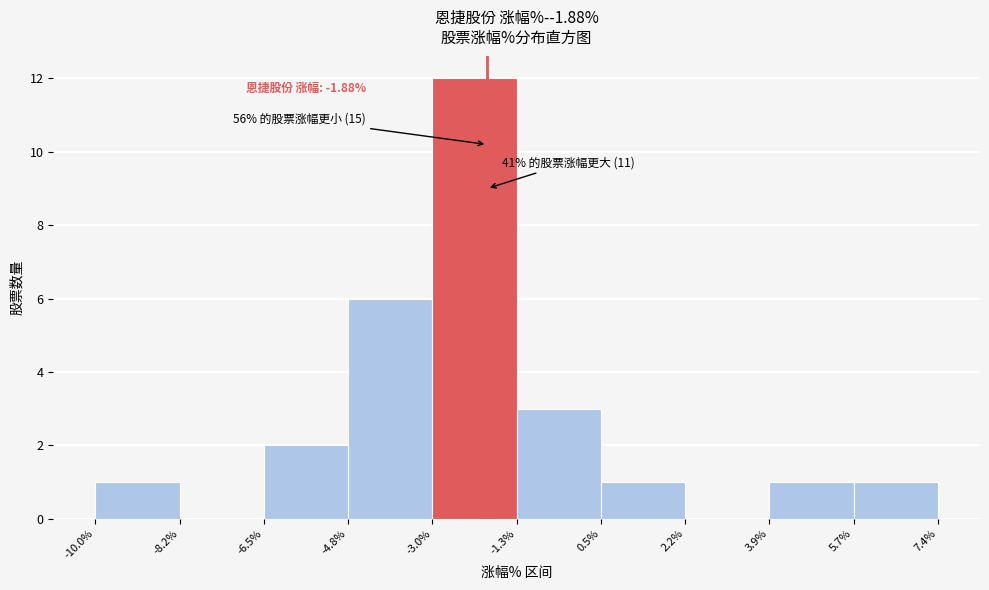

Over which range of the x-axis is the bar tallest?

-3.0% to -1.3%